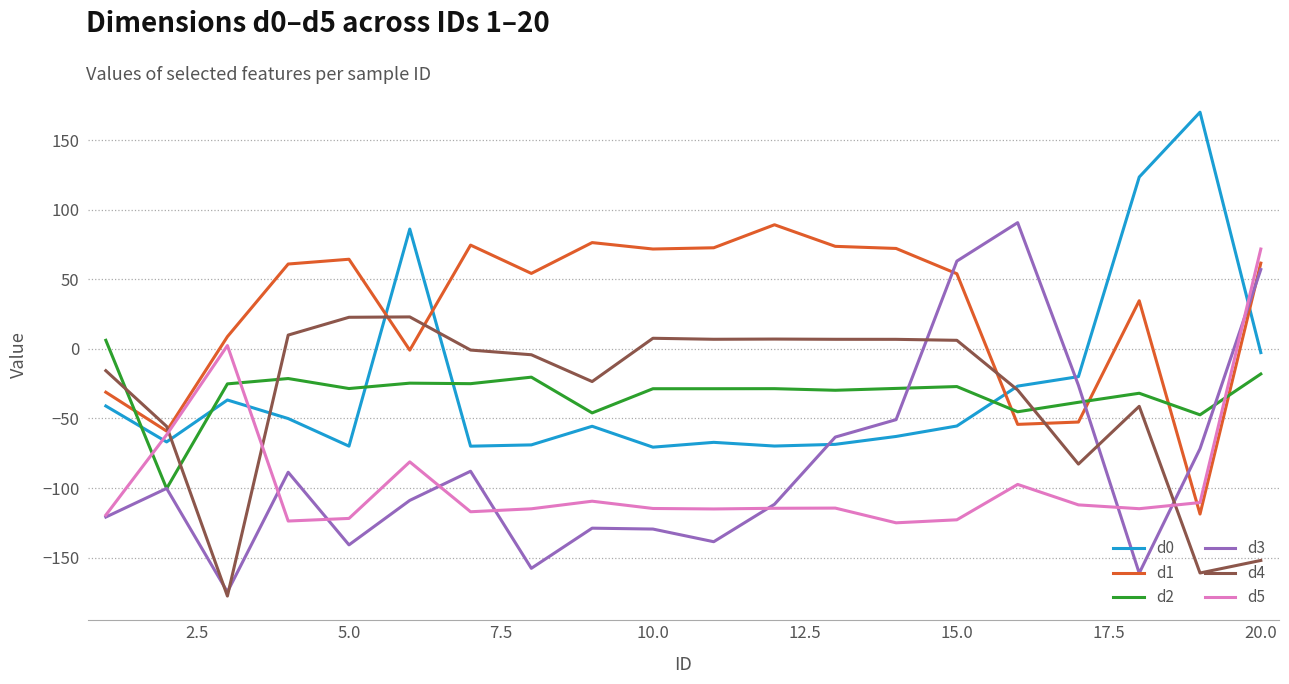

After their last crossing, which series has the higher values: d5 or d2?

d5